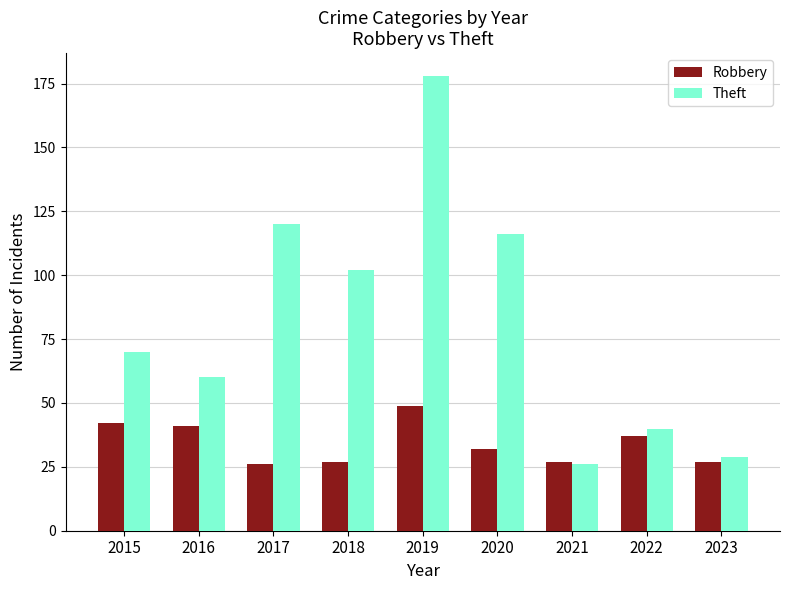

What is the approximate value of Theft at 2023, to the nearest 50?

50